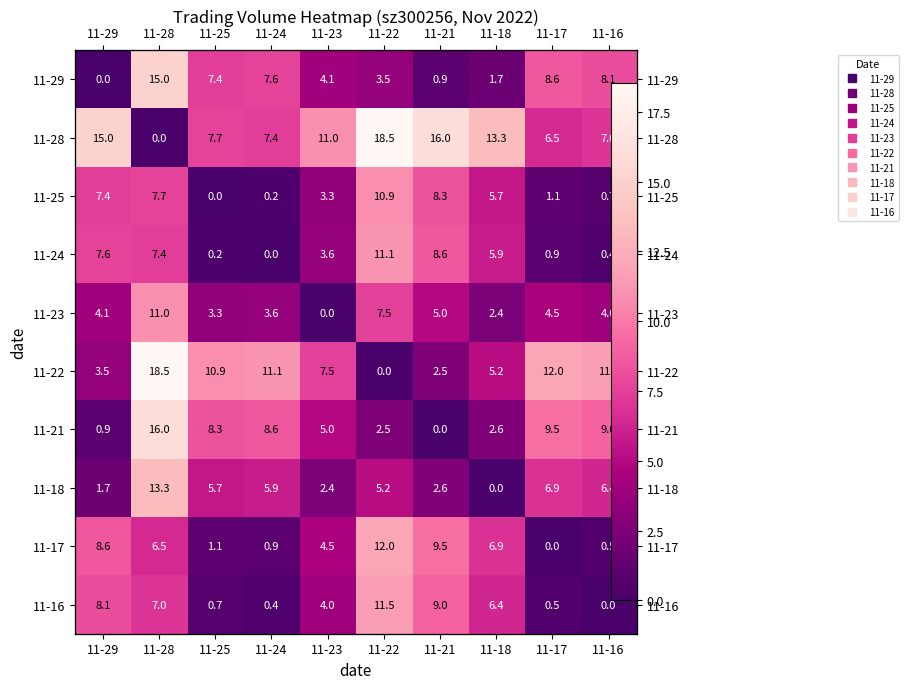

Which series has the largest total across all categories?

11-28